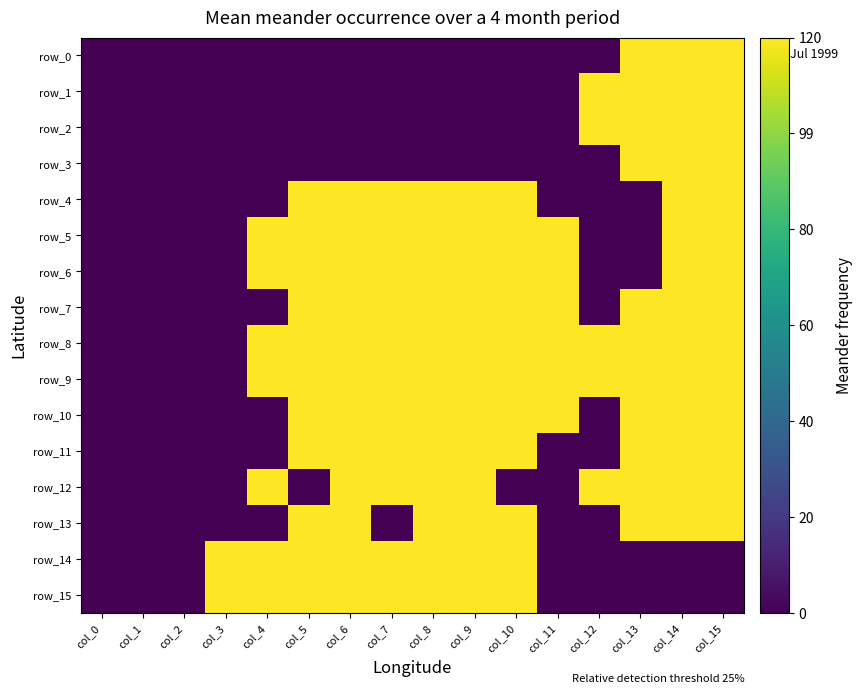

The value of row_6 at col_11 is 0. True or false?

False